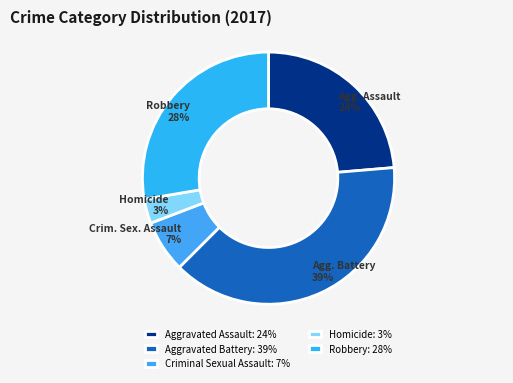

What percentage is the Robbery slice, to the nearest percent?

28%